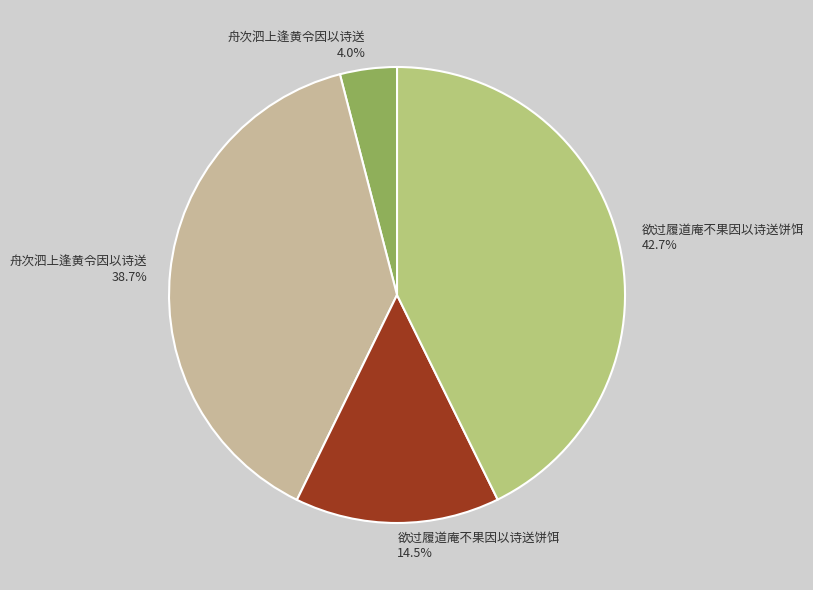

Is there a majority slice in this chart?

No